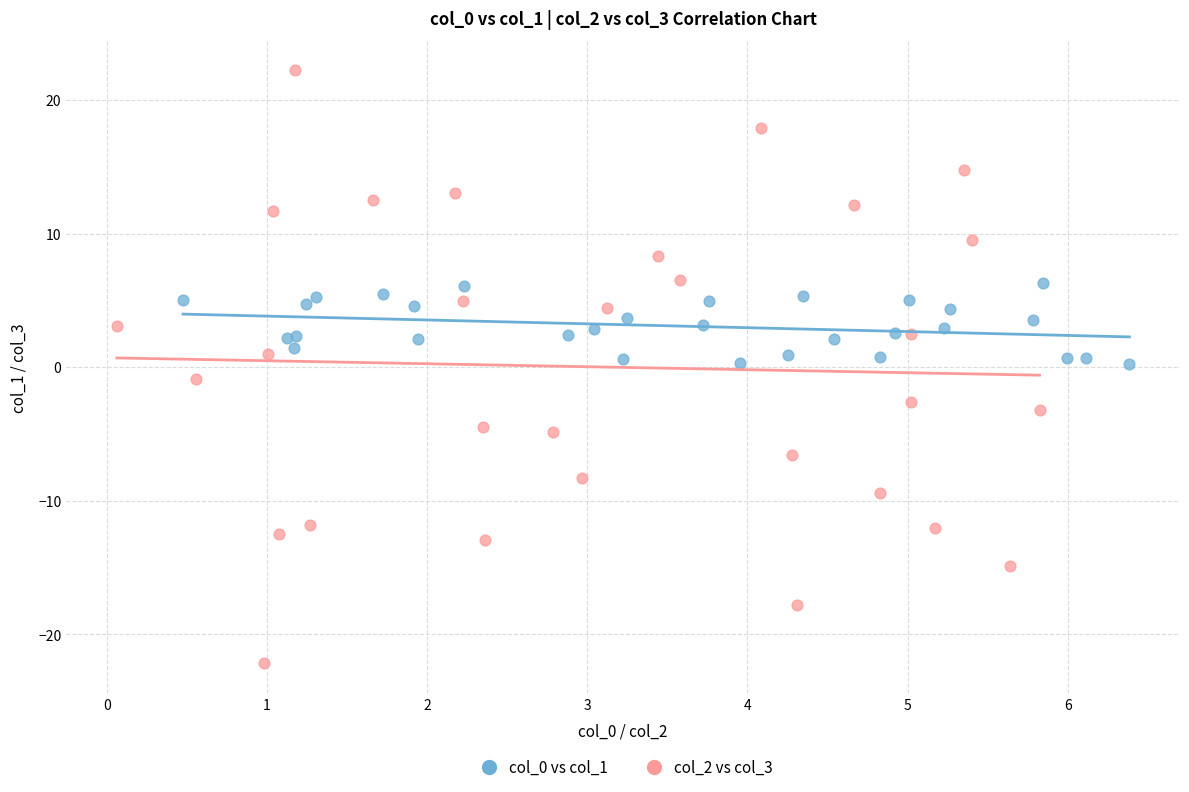

Which series contains the lowest Y value?

col_2 vs col_3